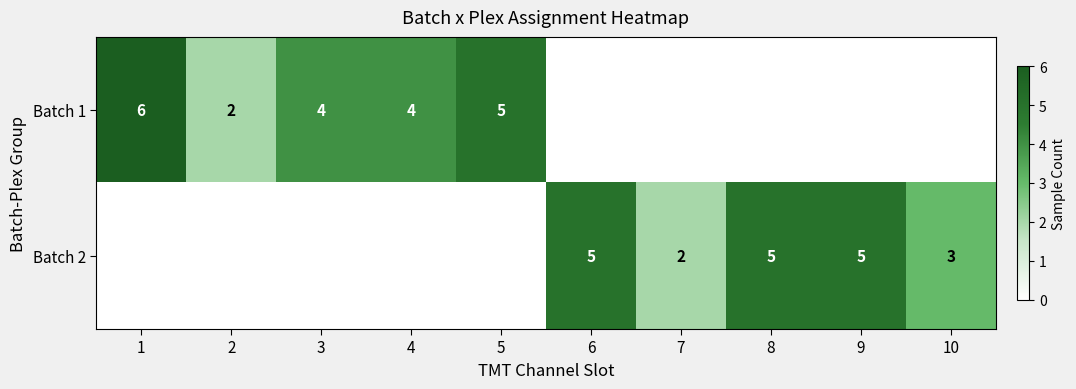

The value of Batch 1 at 3 is 4. True or false?

True